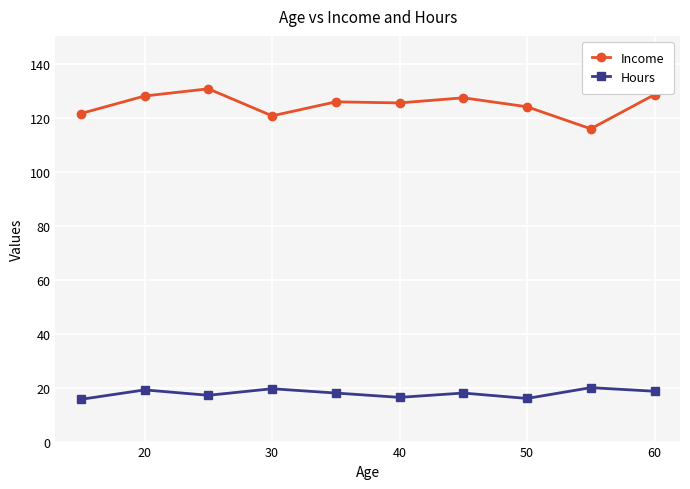

What is the difference between the second highest and minimum values in the Income series?

12.7